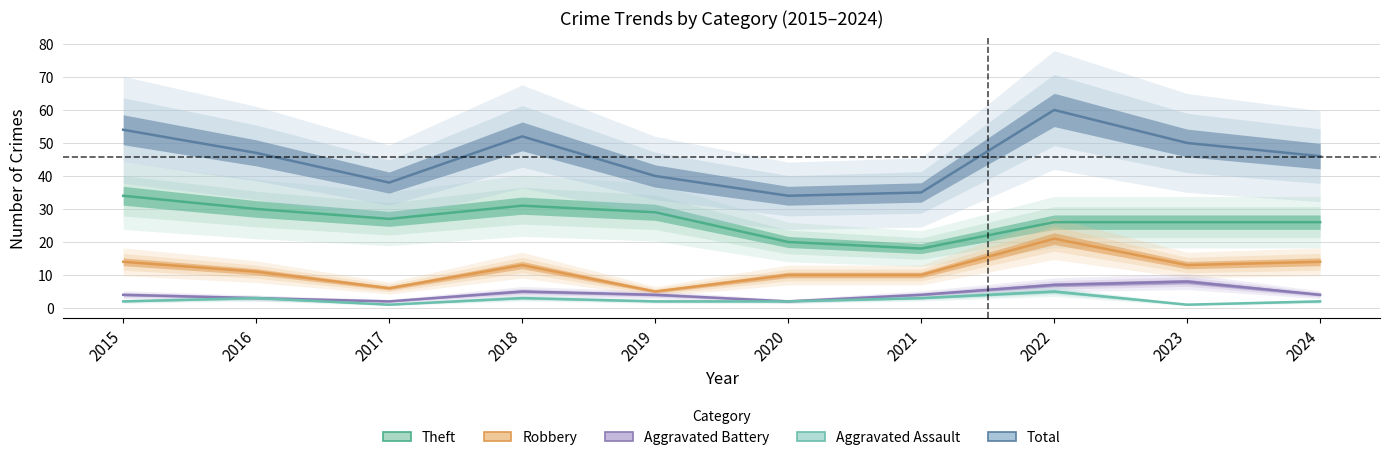

The value of Aggravated Assault at 2015 is 3. True or false?

False